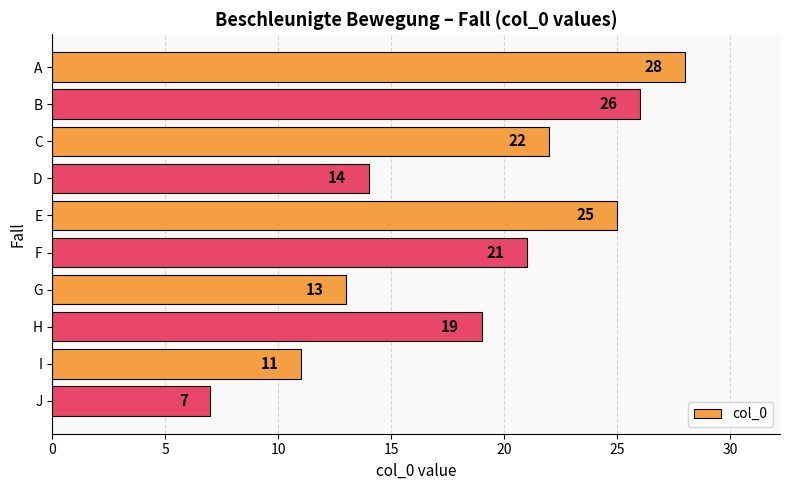

How many categories are shown in the chart?

10